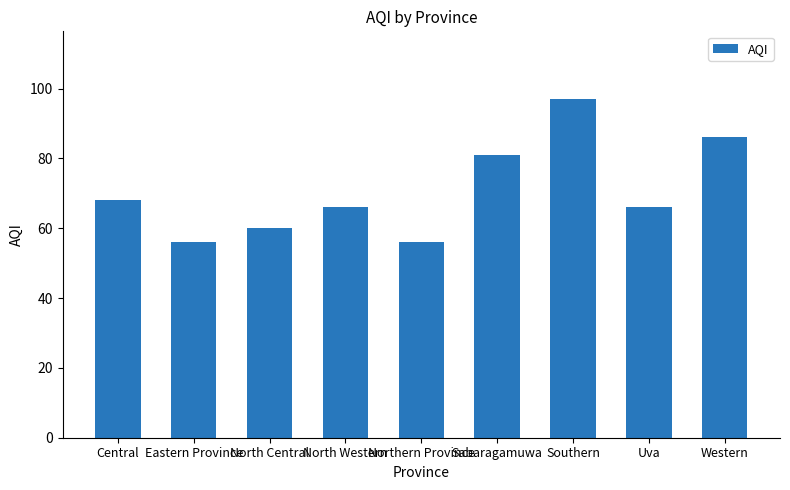

What is the difference between the maximum and minimum values?

41